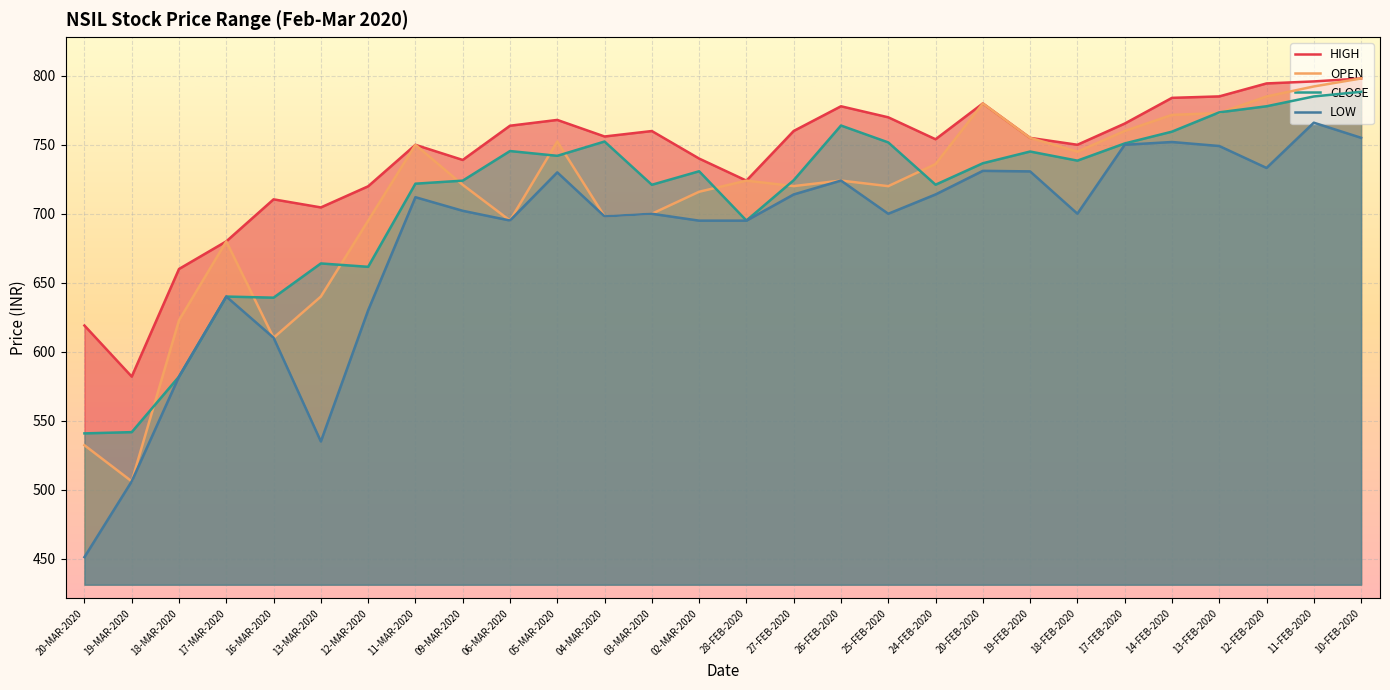

How many interior local peaks does the HIGH series have?

6